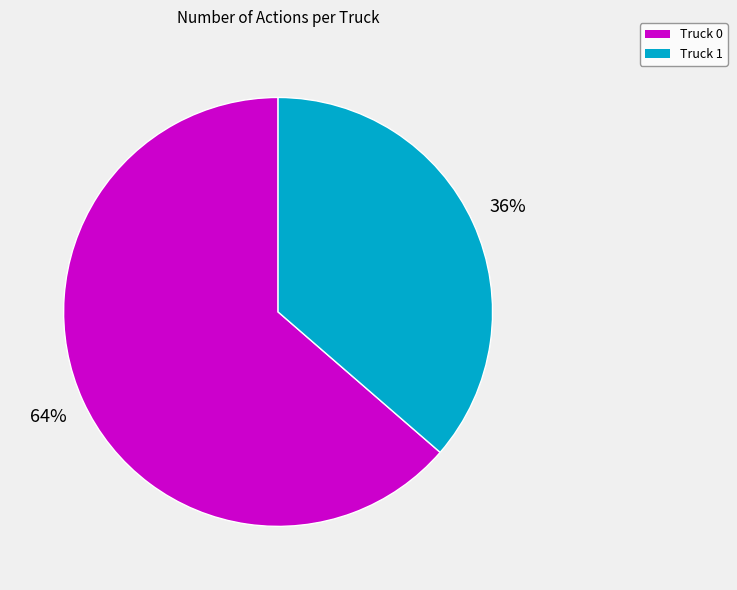

Does any single category account for the majority?

Yes